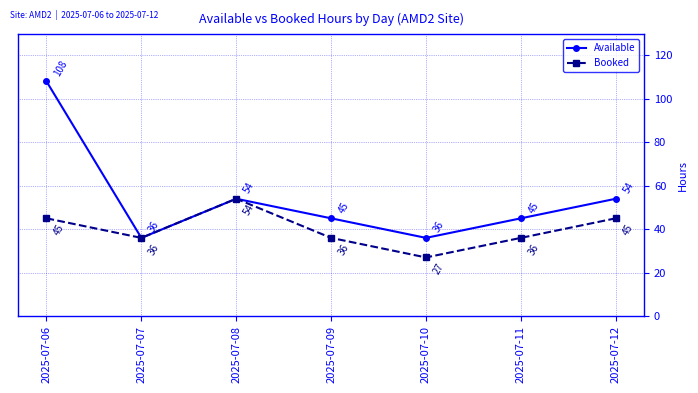

How many data points does each series have?

7